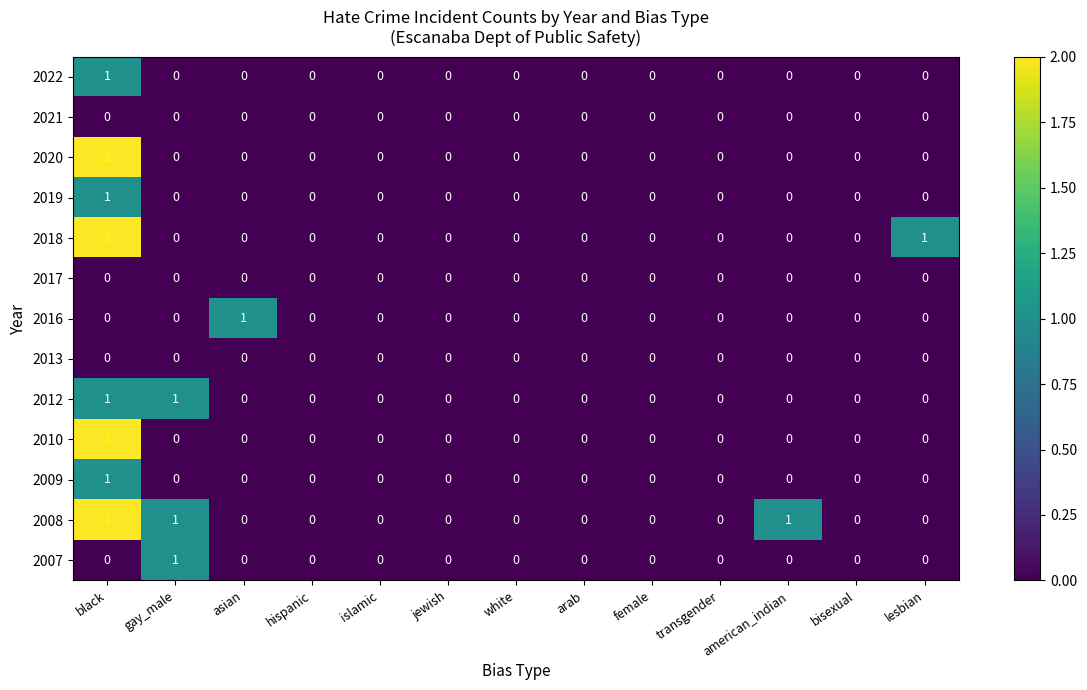

Between arab and american_indian, which series saw the biggest shift?

2008